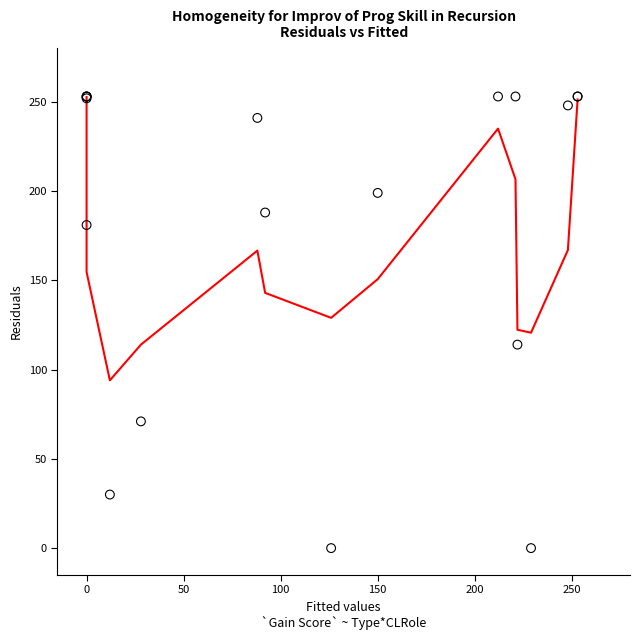

What Y value in the scatter plot is closest to 126?

114